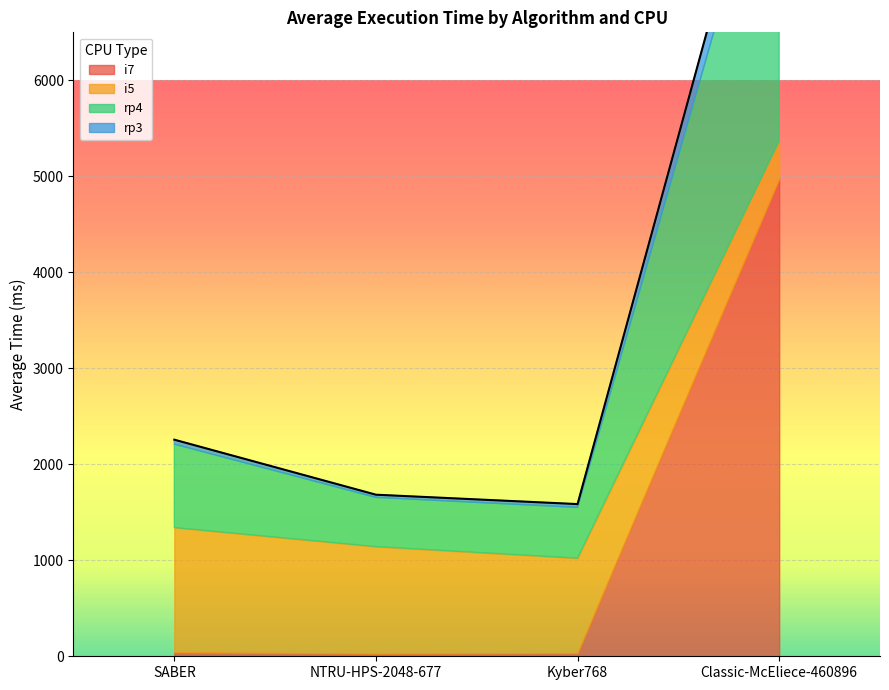

Is the value of i7 at Classic-McEliece-460896 greater than the value of i5 at Kyber768?

Yes